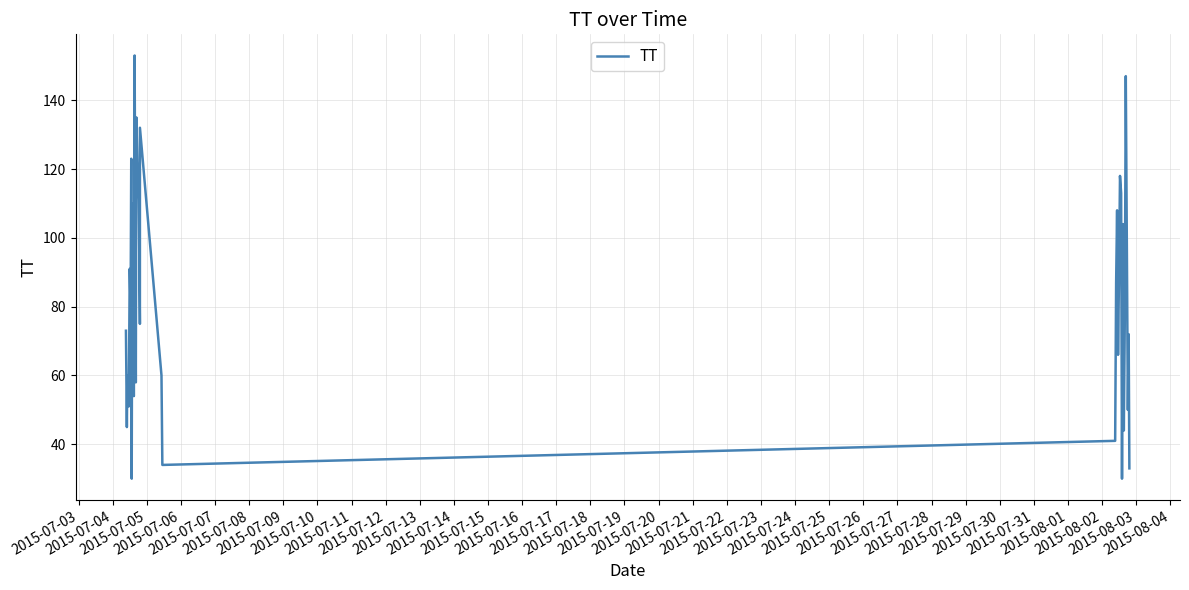

What is the greatest value displayed?

153